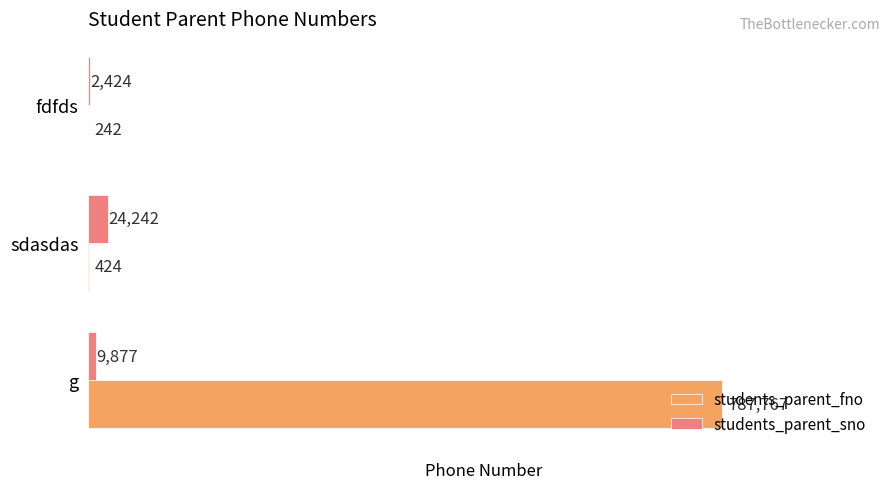

Which category has the highest value across all series?

g